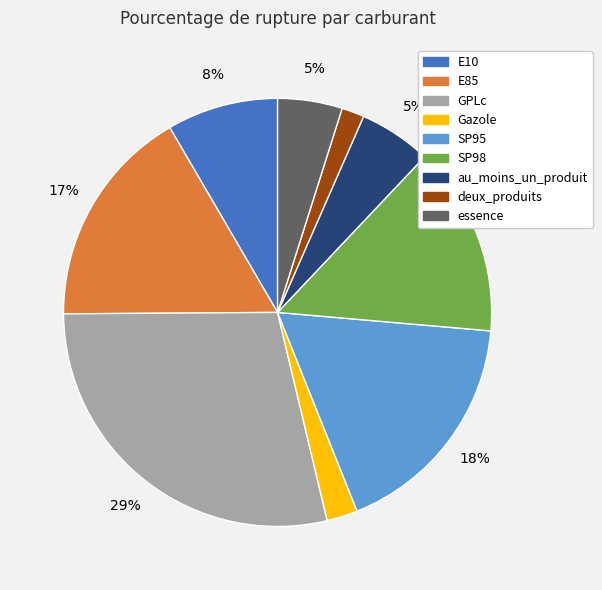

Is it true that au_moins_un_produit is 5% of the pie?

True